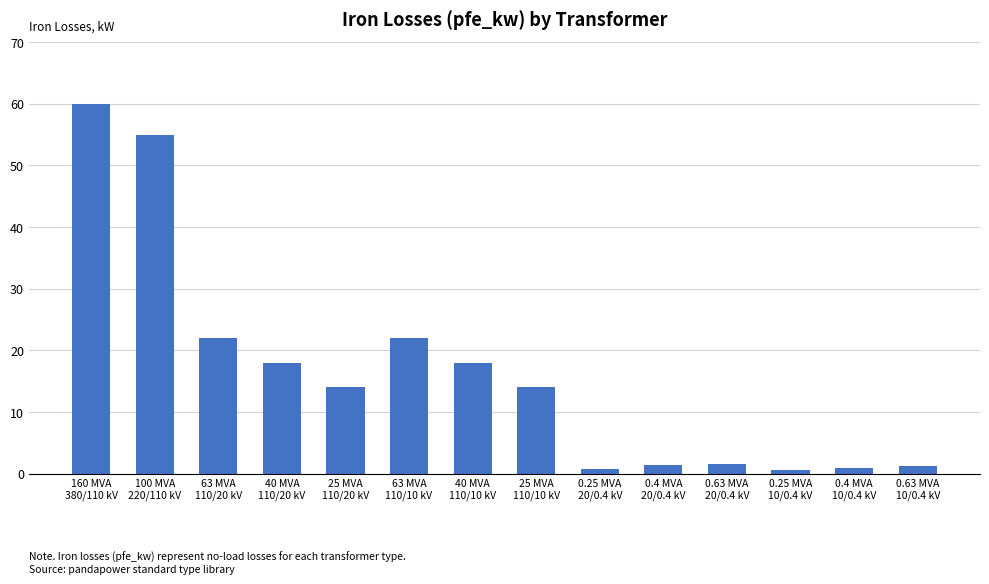

True or false: the data shows 0.9 at 0.4 MVA
10/0.4 kV.

True